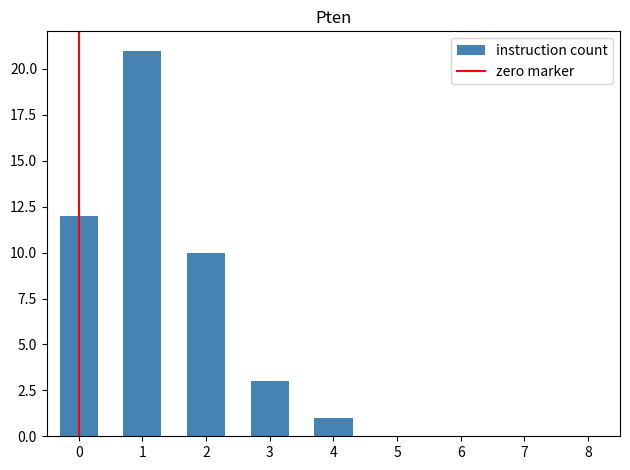

Reading left to right, list all the values displayed in this chart.

0=12	1=21	2=10	3=3	4=1	5=0	6=0	7=0	8=0